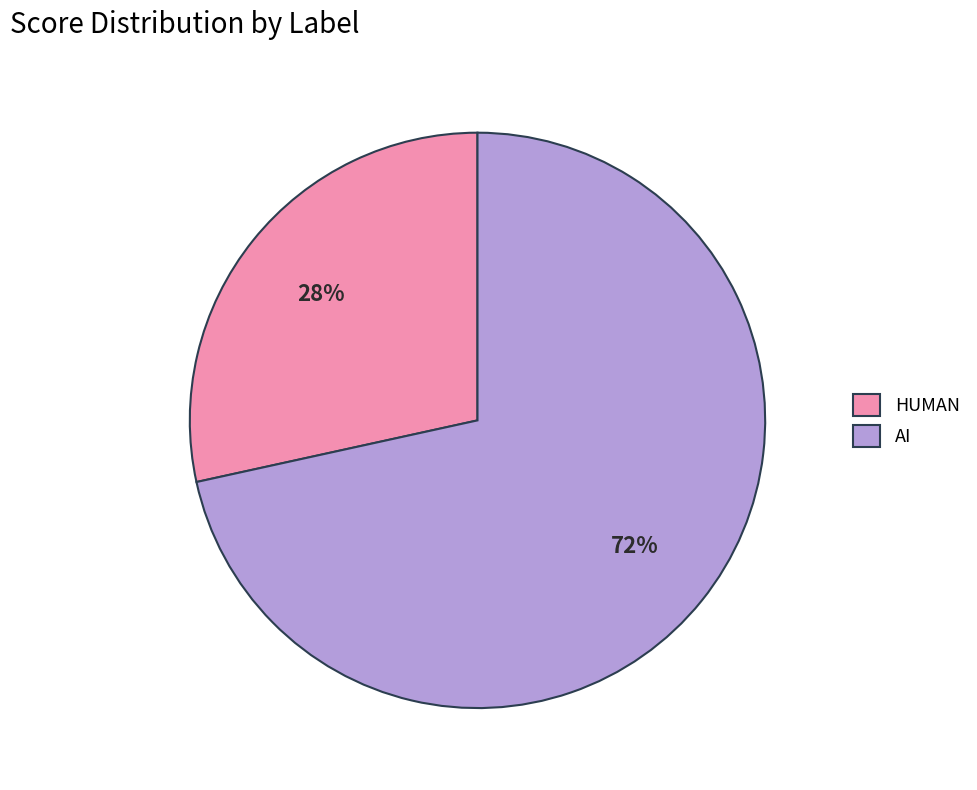

Which category accounts for the majority?

AI